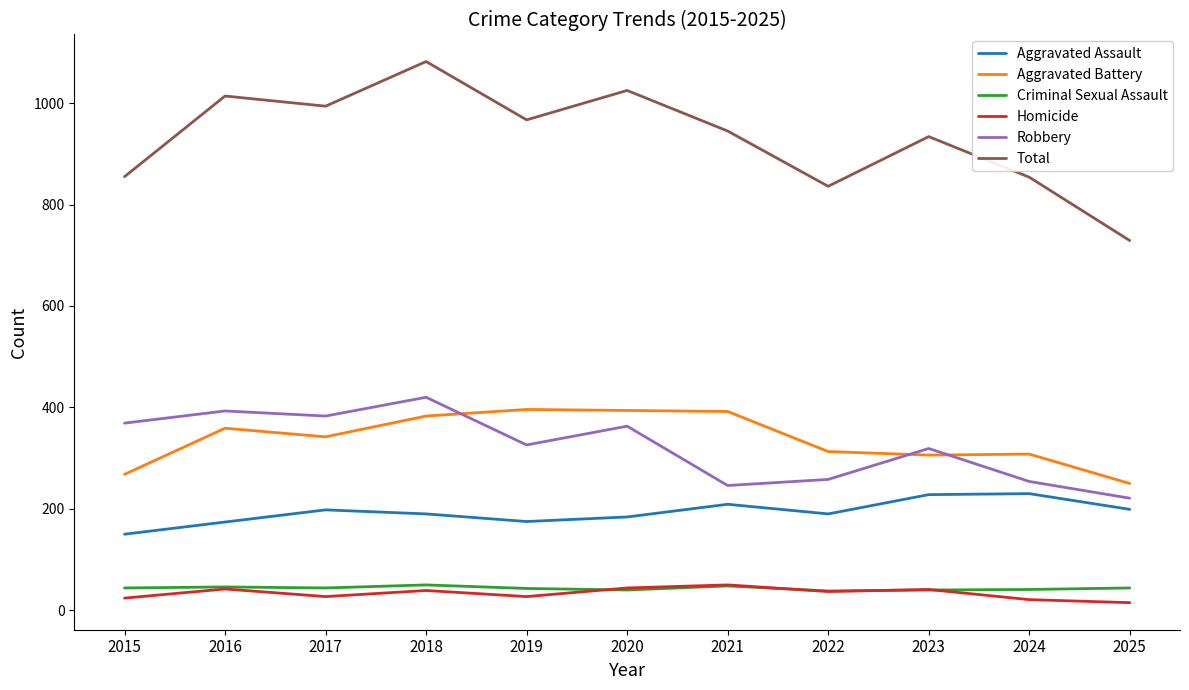

Is the value of Total at 2025 greater than the value of Aggravated Battery at 2021?

Yes